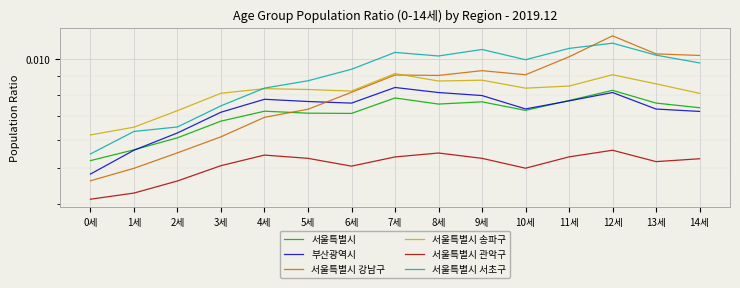

Is it true that 서울특별시 관악구 equals 0.0 at 7세?

False